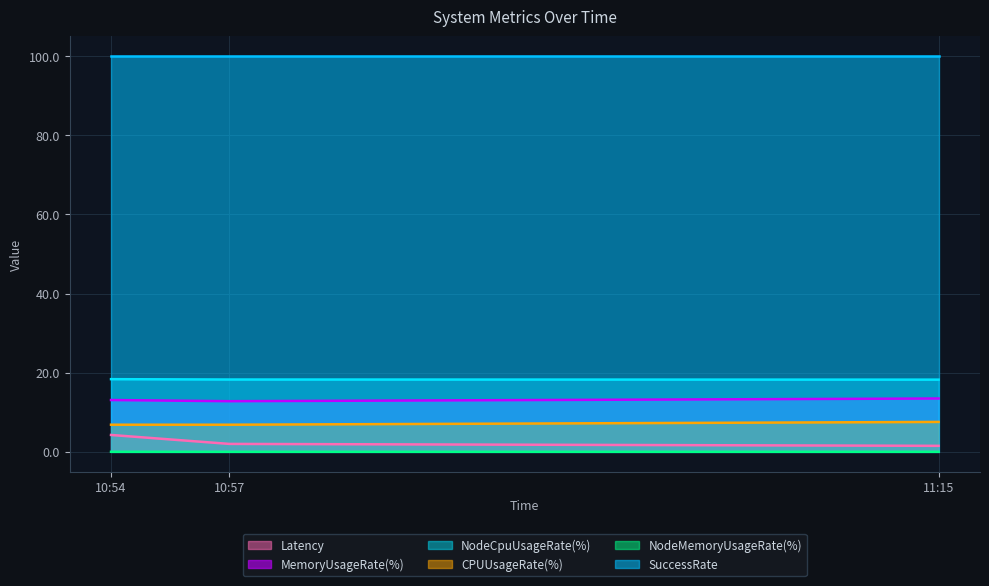

Which series has the largest total across all categories?

SuccessRate